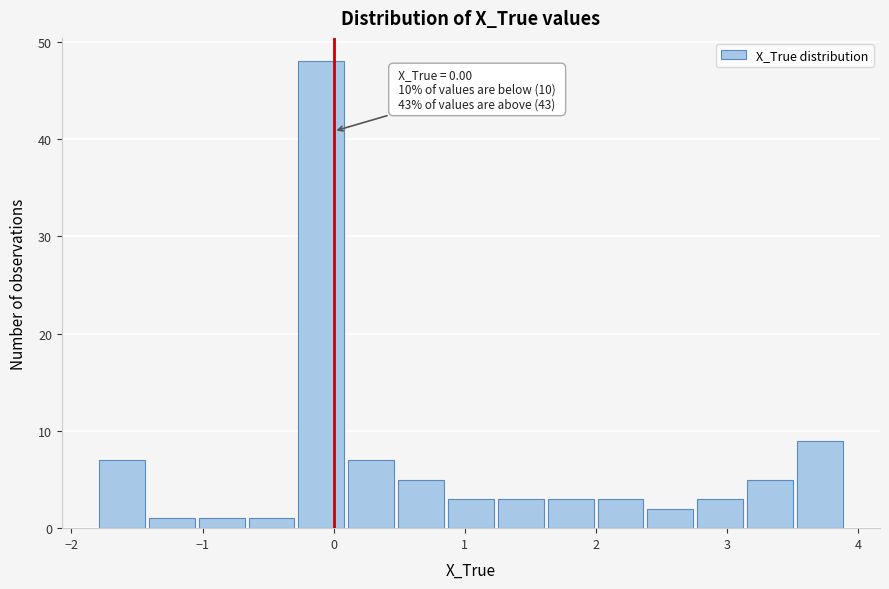

Around what value on the x-axis is the tallest bar? Give the approximate position of its centre, as read against the axis.

-0.1